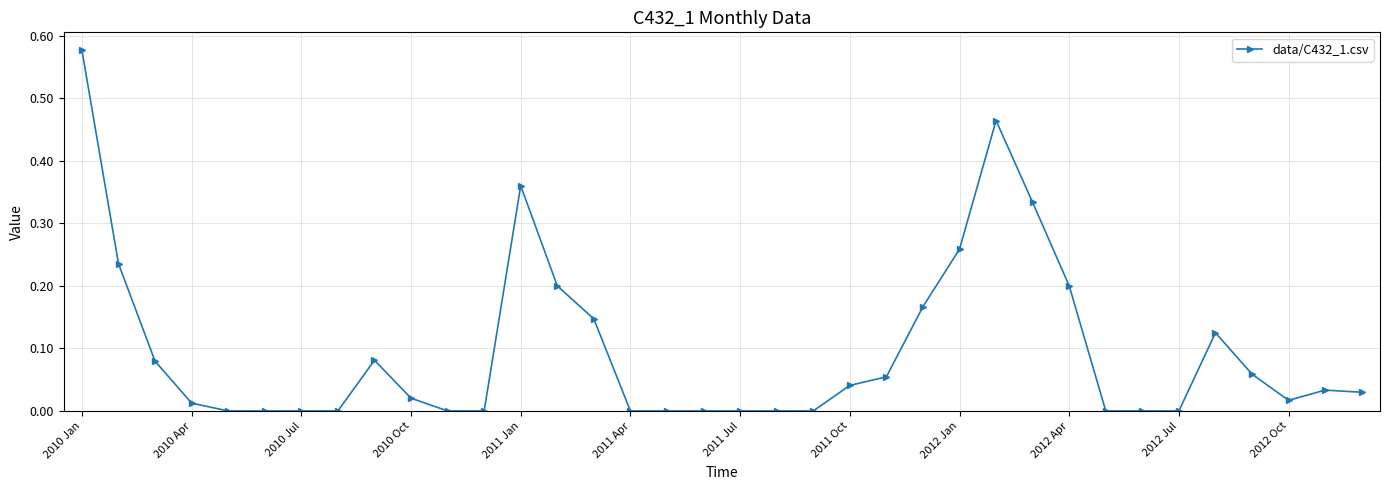

True or false: there are more than 2 points higher than both neighbors.

True